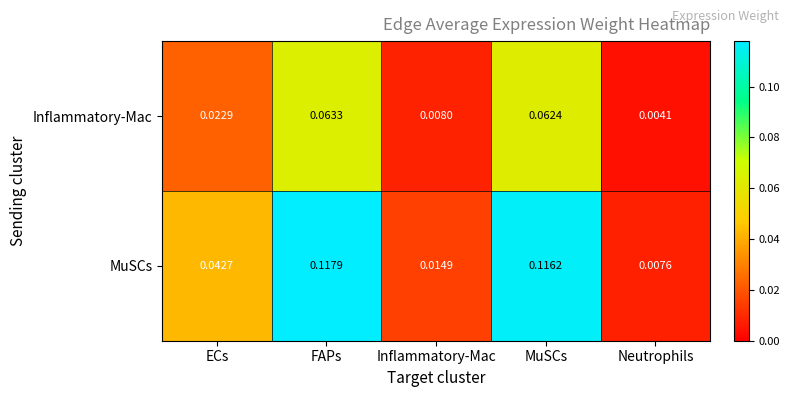

Rank the categories by Inflammatory-Mac value from highest to lowest.

FAPs, MuSCs, ECs, Inflammatory-Mac, Neutrophils